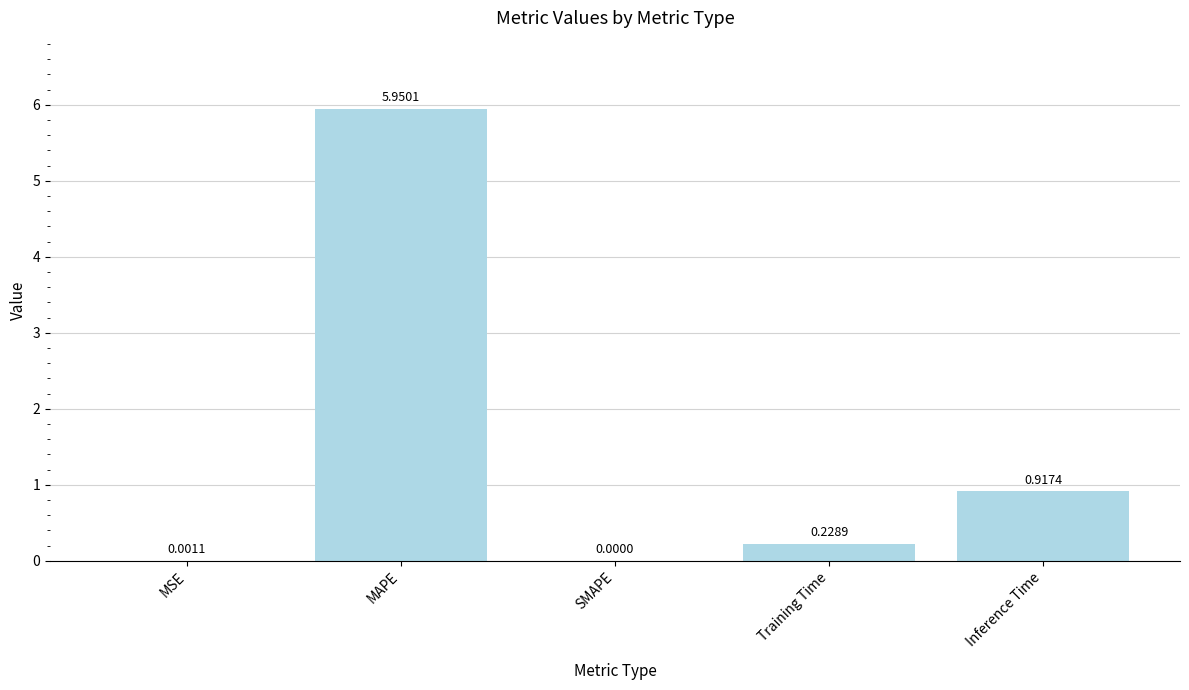

At which category does the chart reach its peak across all series?

MAPE